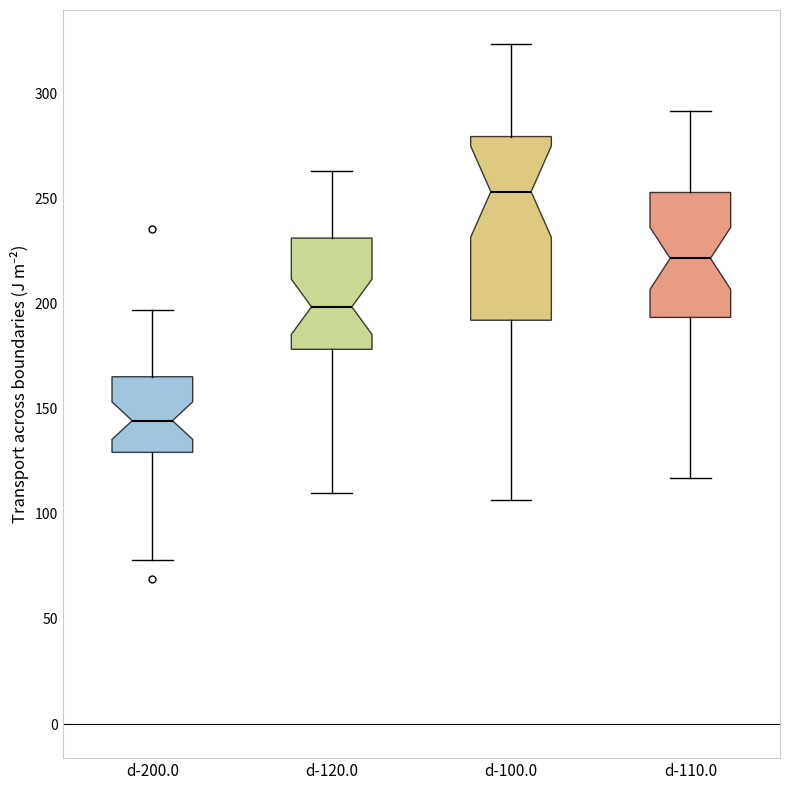

Which box is the tallest, from its lower edge to its upper edge?

d-100.0